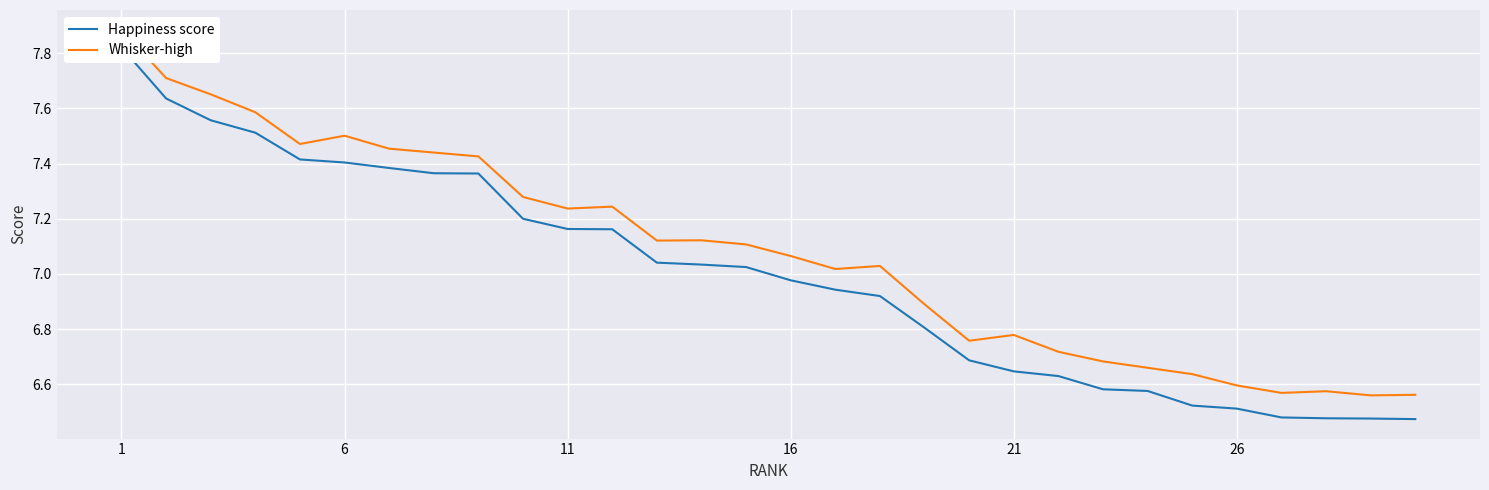

What is the sum of the Whisker-high values at 16 and 11?

14.3